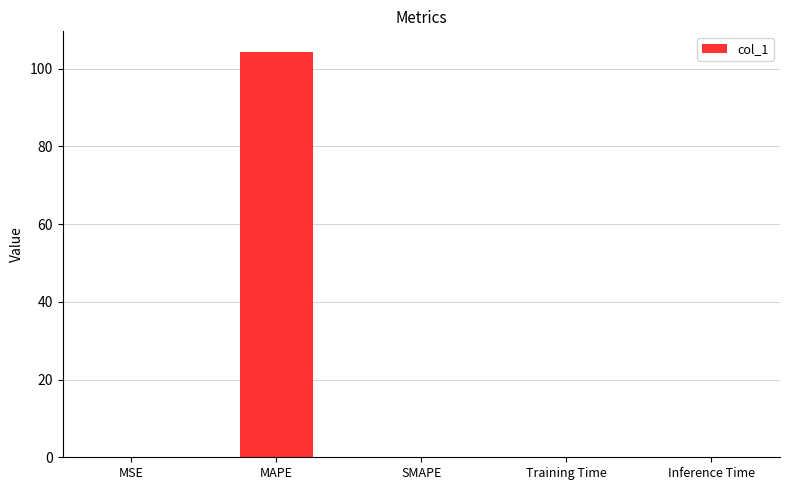

Between Training Time and MAPE, which is larger?

MAPE